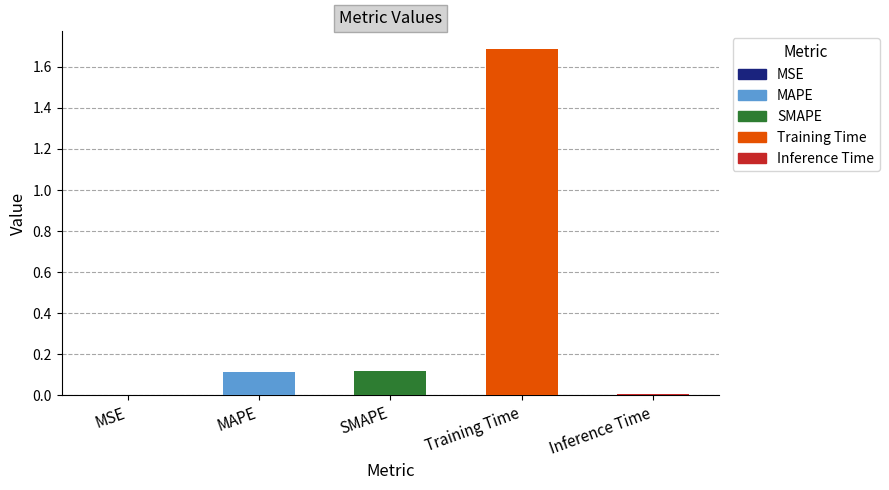

Which has a higher value, Training Time or MAPE?

Training Time